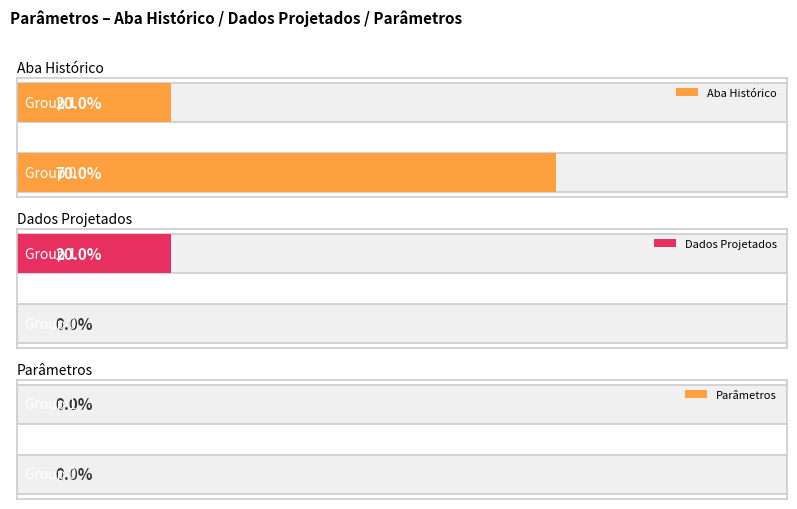

How many data points does each series have?

2